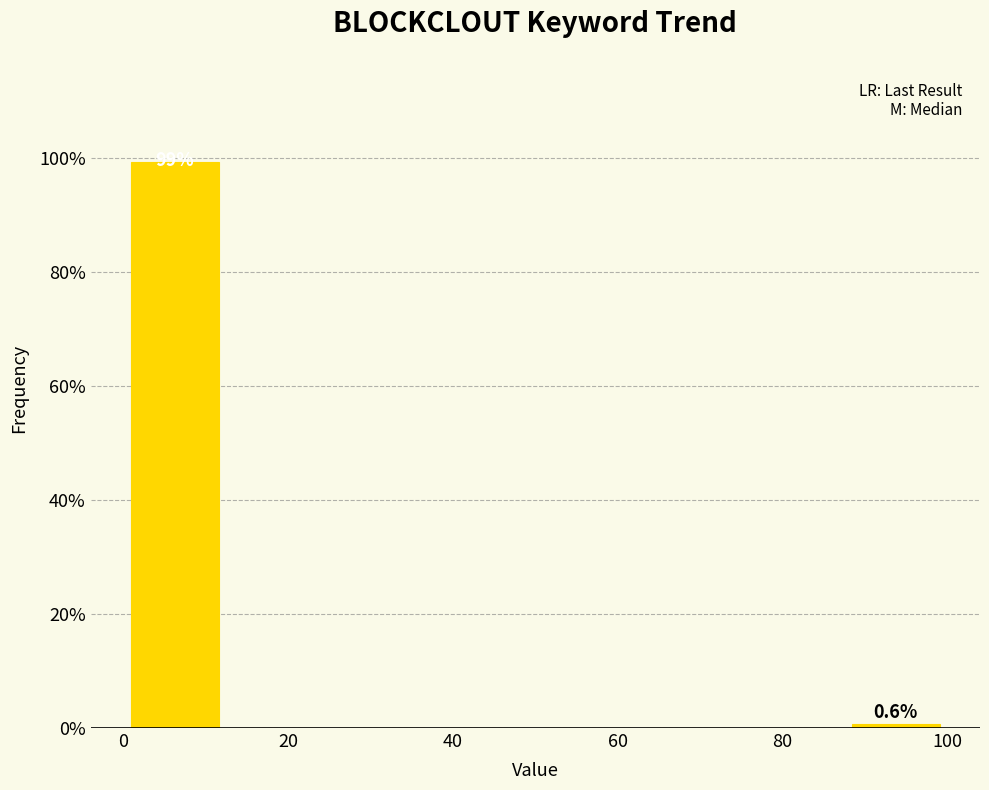

Over which range of the x-axis is the bar tallest?

0.0 to 12.5